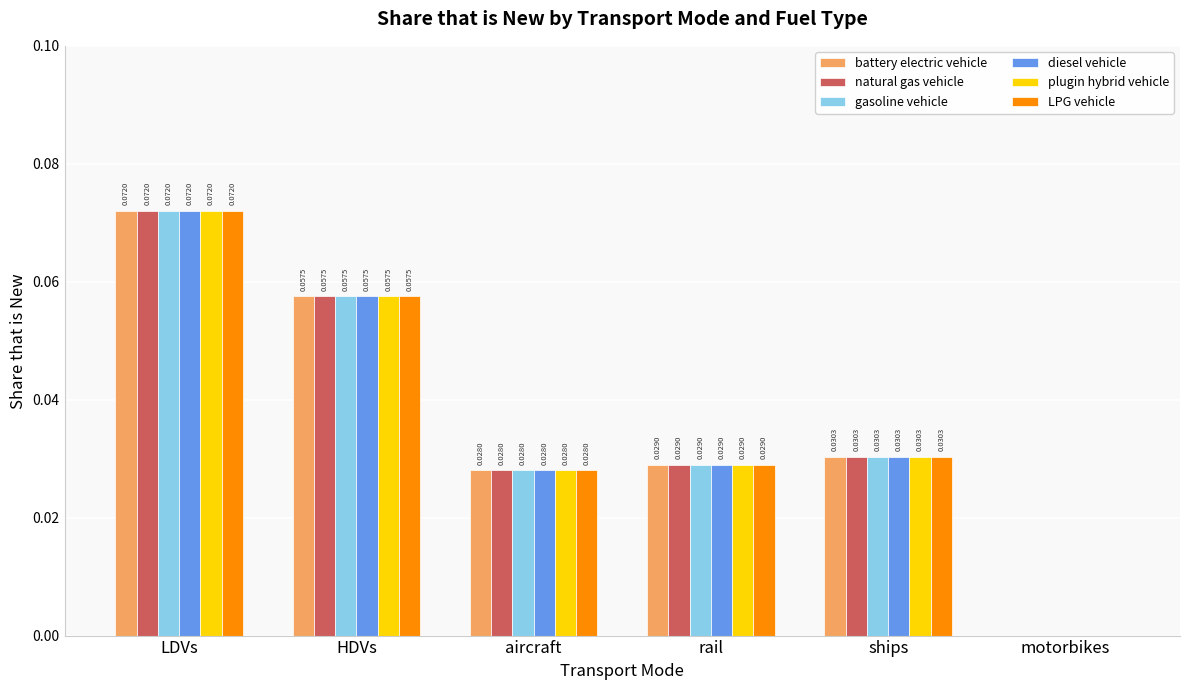

At which label does diesel vehicle reach its peak?

LDVs